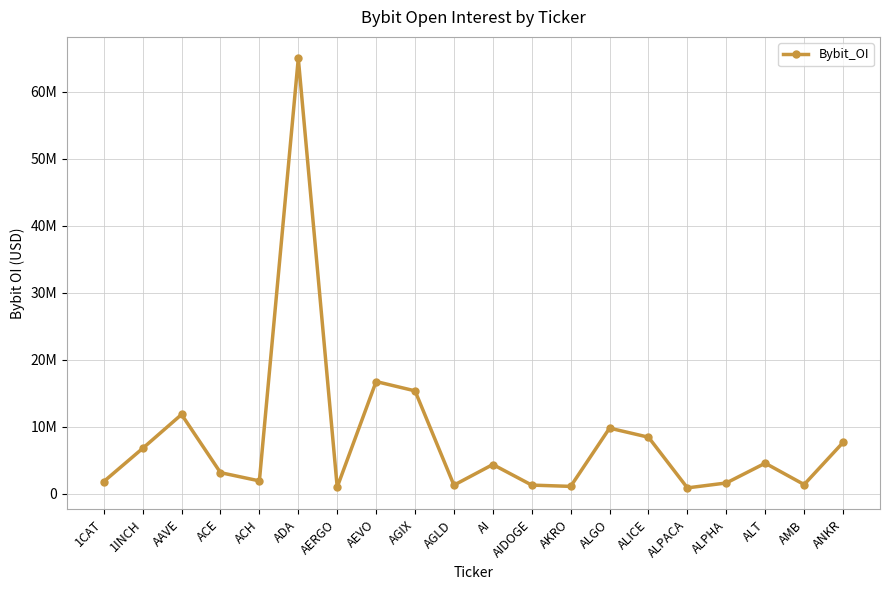

Is this an area chart (filled region under the line)?

No